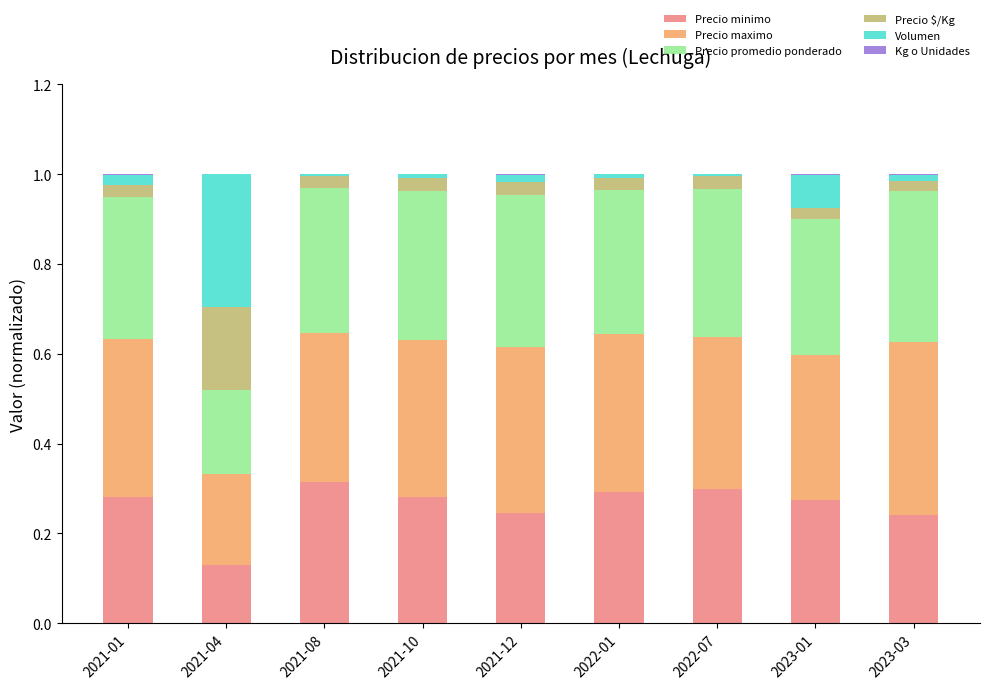

Is it true that Precio minimo equals 0.3 at 2022-01?

True